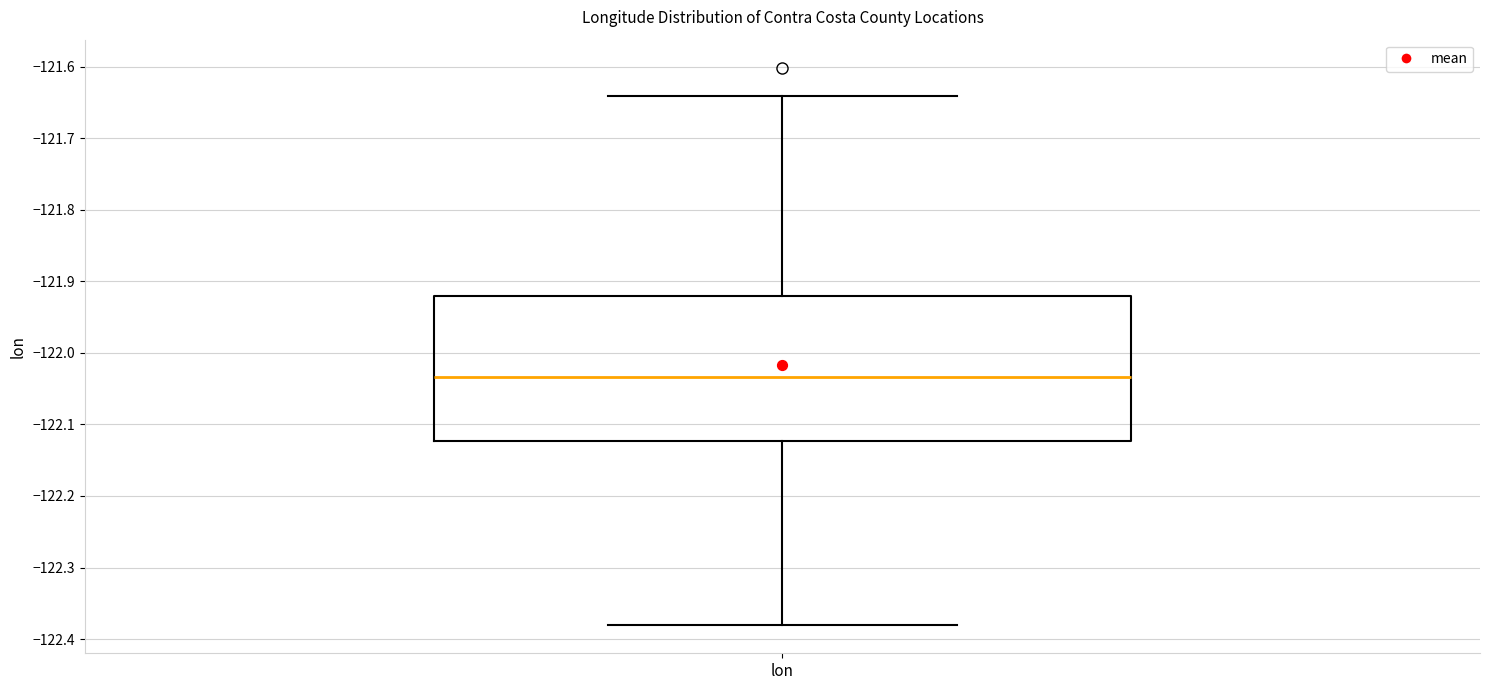

Transcribe this box plot: give where the median line is, the range the box spans, and where the two whiskers end, as read against the y-axis. The values are not printed on the chart, so give them approximately, as read against the axis.

median -122.03, box -122.12 to -121.92, whiskers -122.38 to -121.64